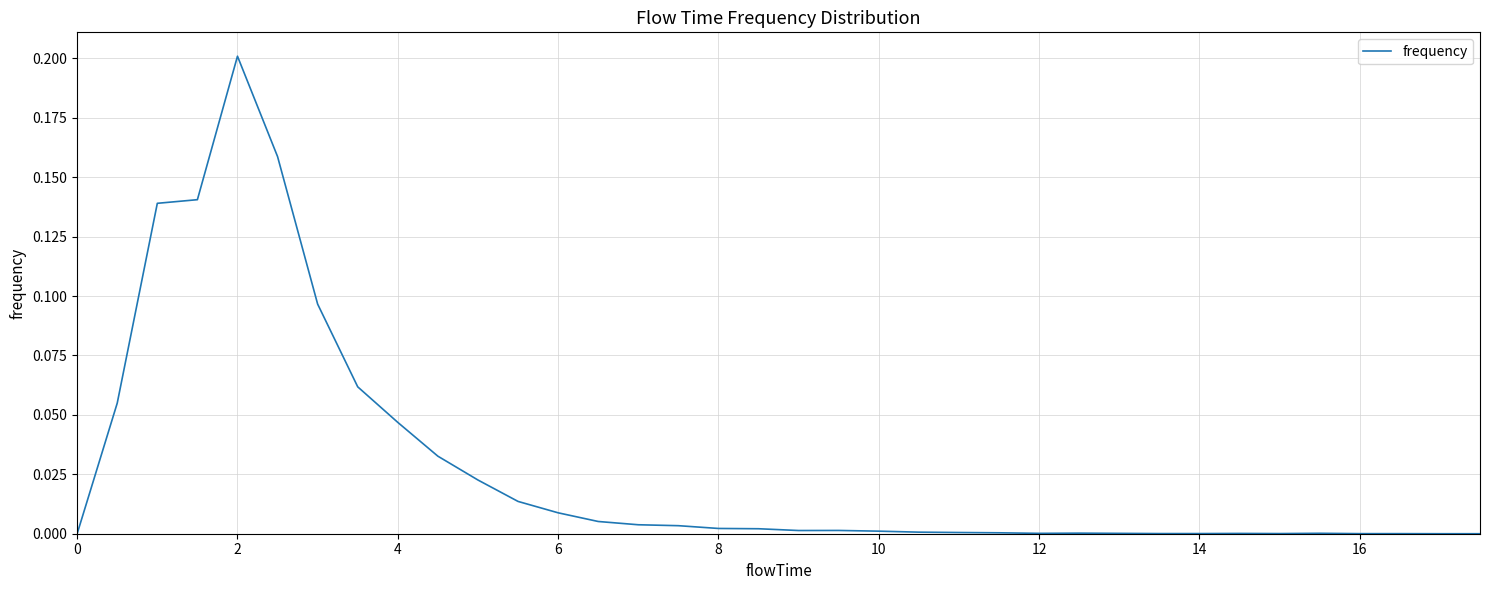

How many points are lower than both their immediate neighbors (excluding endpoints)?

3